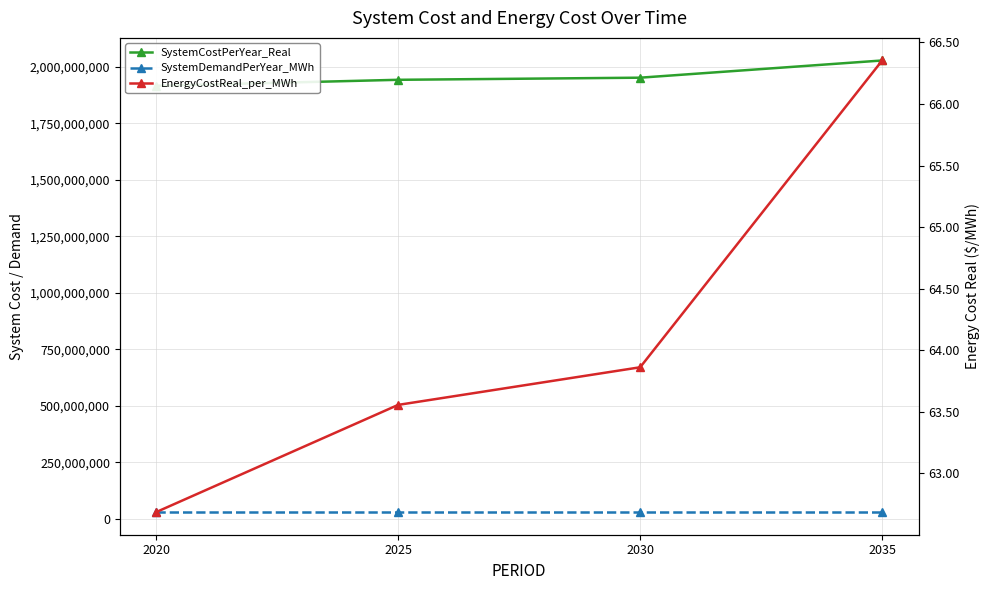

Which series changed the most between 2020 and 2030?

SystemCostPerYear_Real